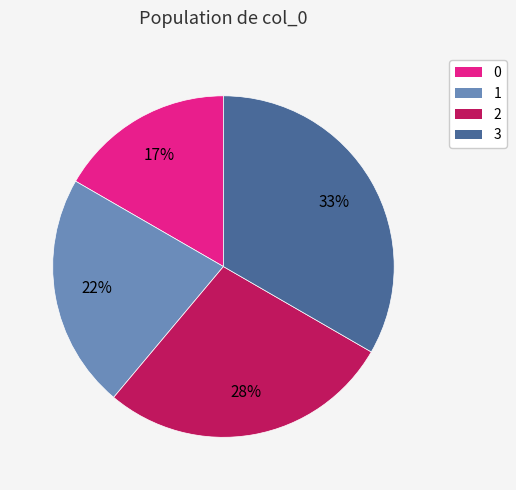

To the nearest percent, what is the combined percentage of 0 and 3?

50%